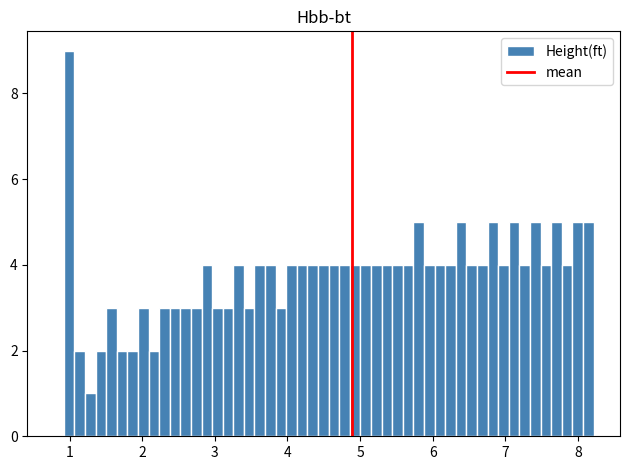

Around what value on the x-axis is the tallest bar? Give the approximate position of its centre, as read against the axis.

1.0